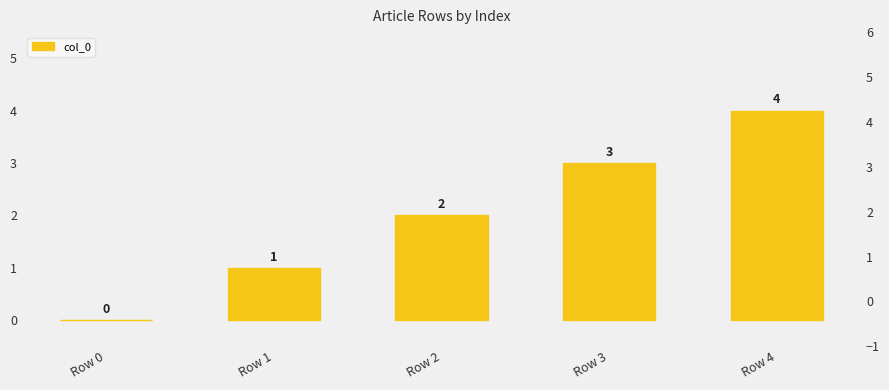

What is the greatest value displayed?

4